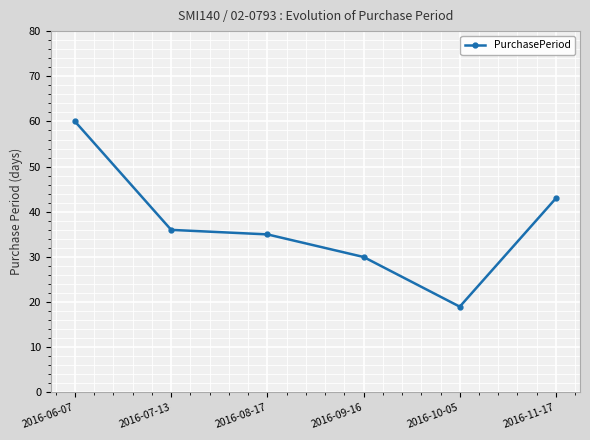

Count the number of categories in the chart.

6